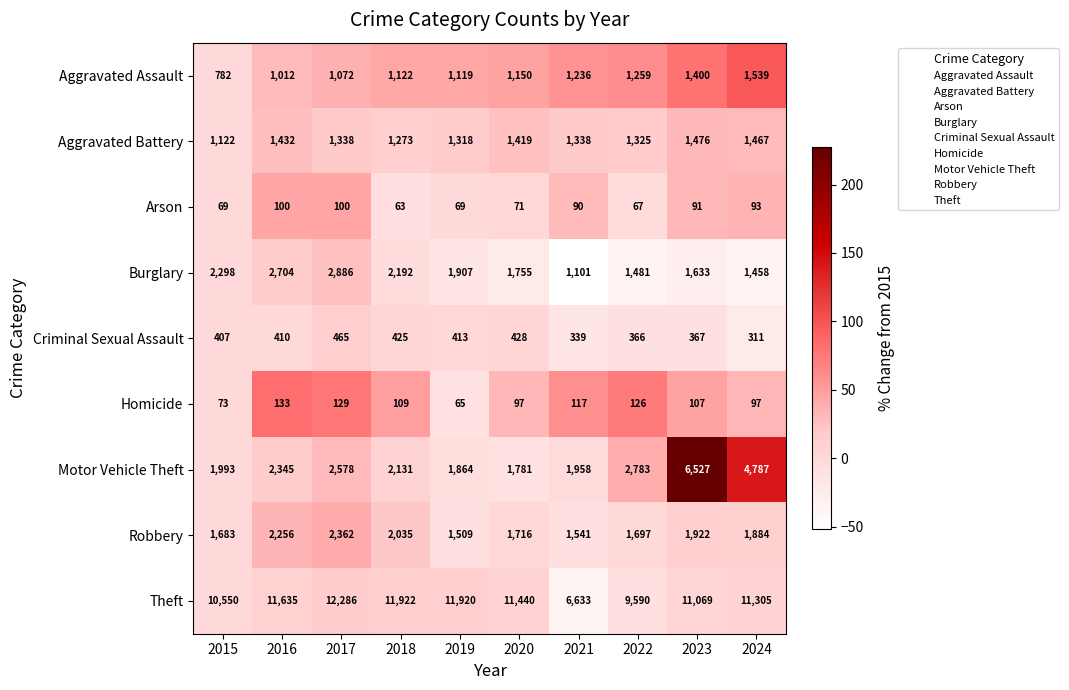

What is the approximate value of Arson at 2016?

100